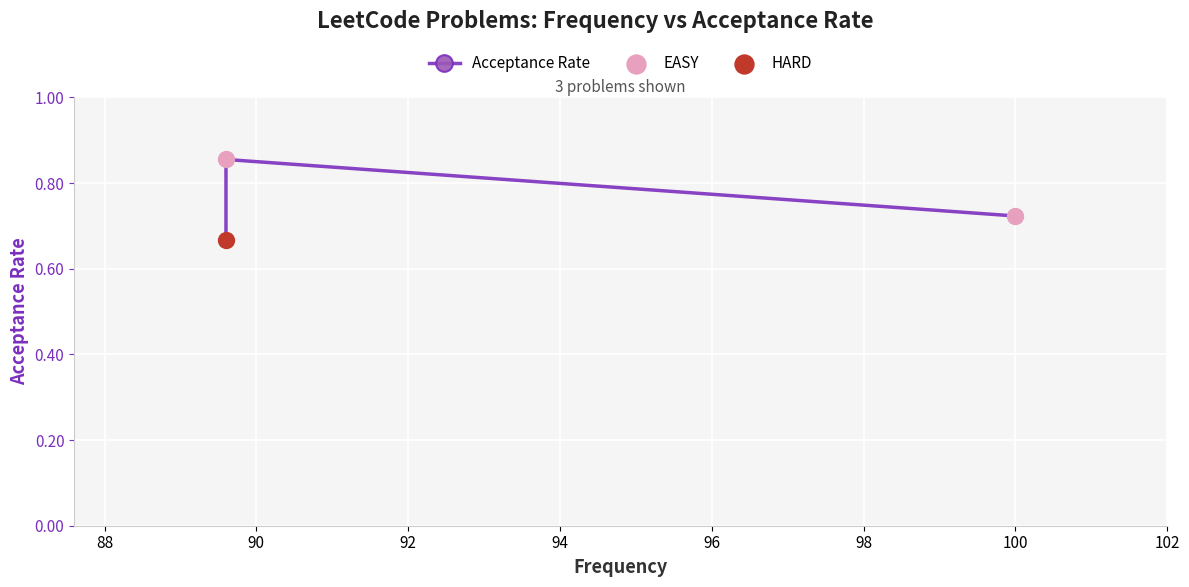

Between 89.6 and 89.6, which is larger?

89.6